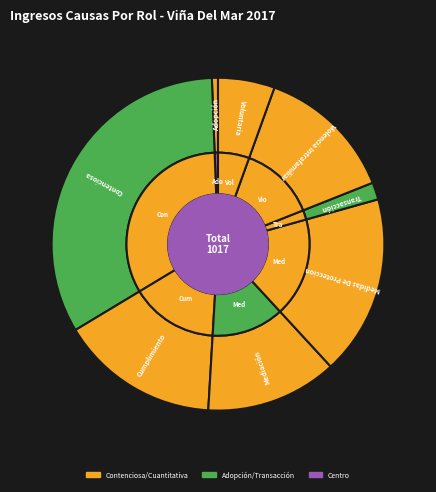

What is the change in value from Contenciosa to Mediación?

-206